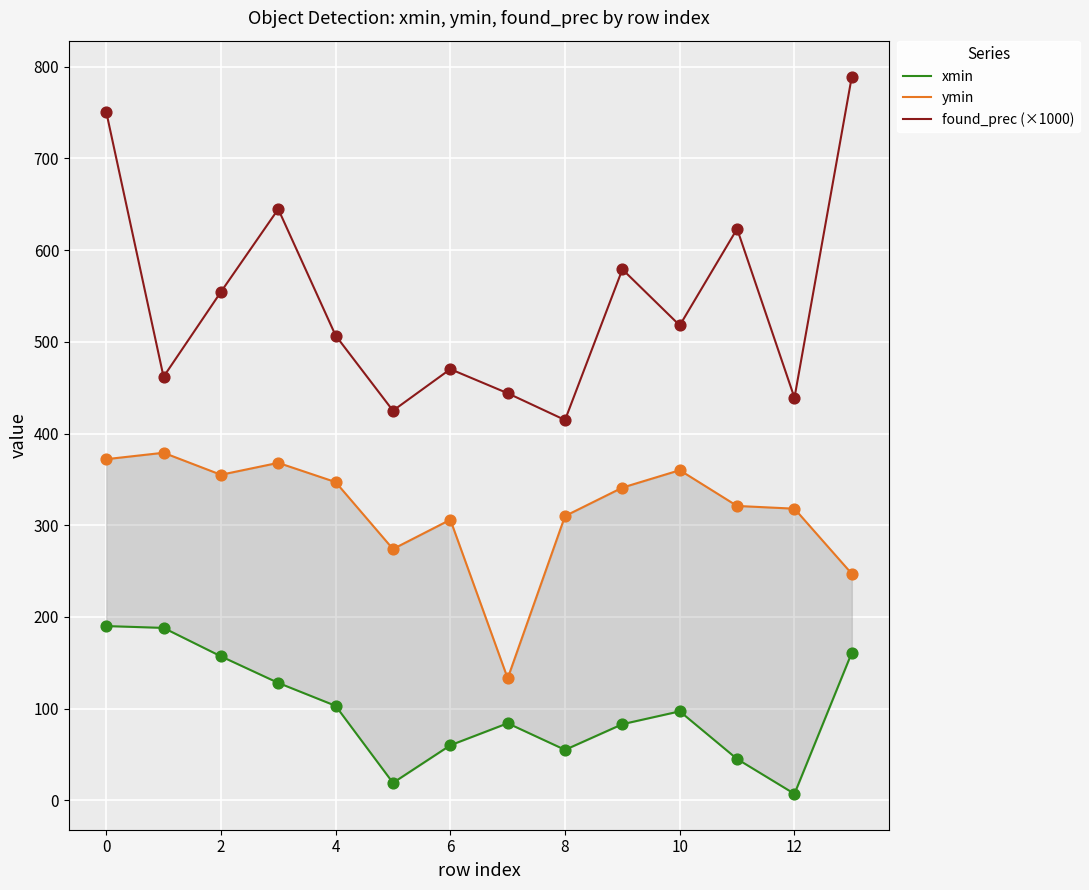

What is the minimum value for found_prec (×1000)?

414.7